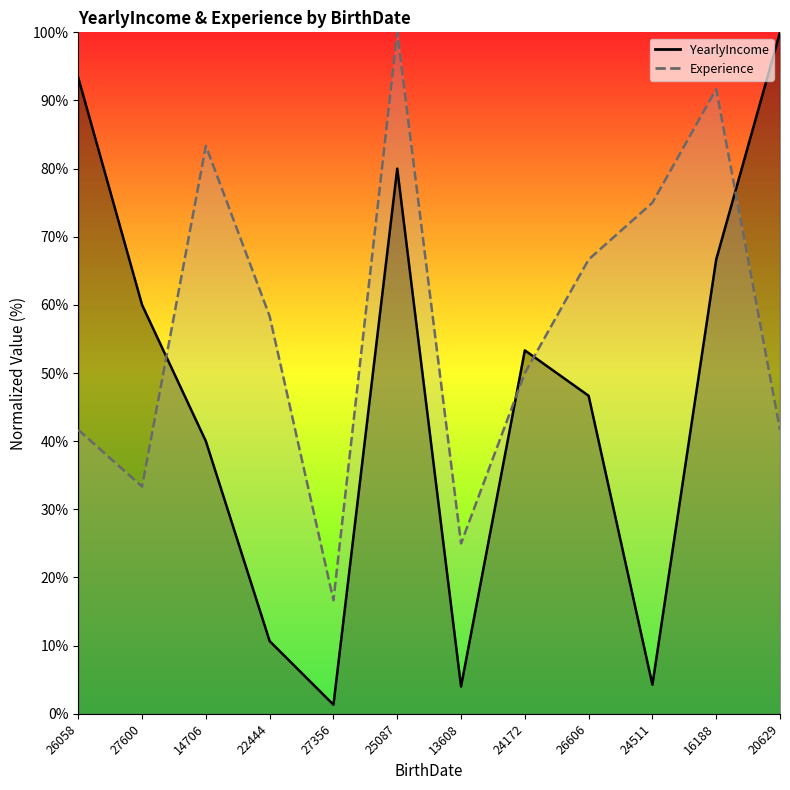

Is it true that YearlyIncome equals 19.0 at 26606?

False